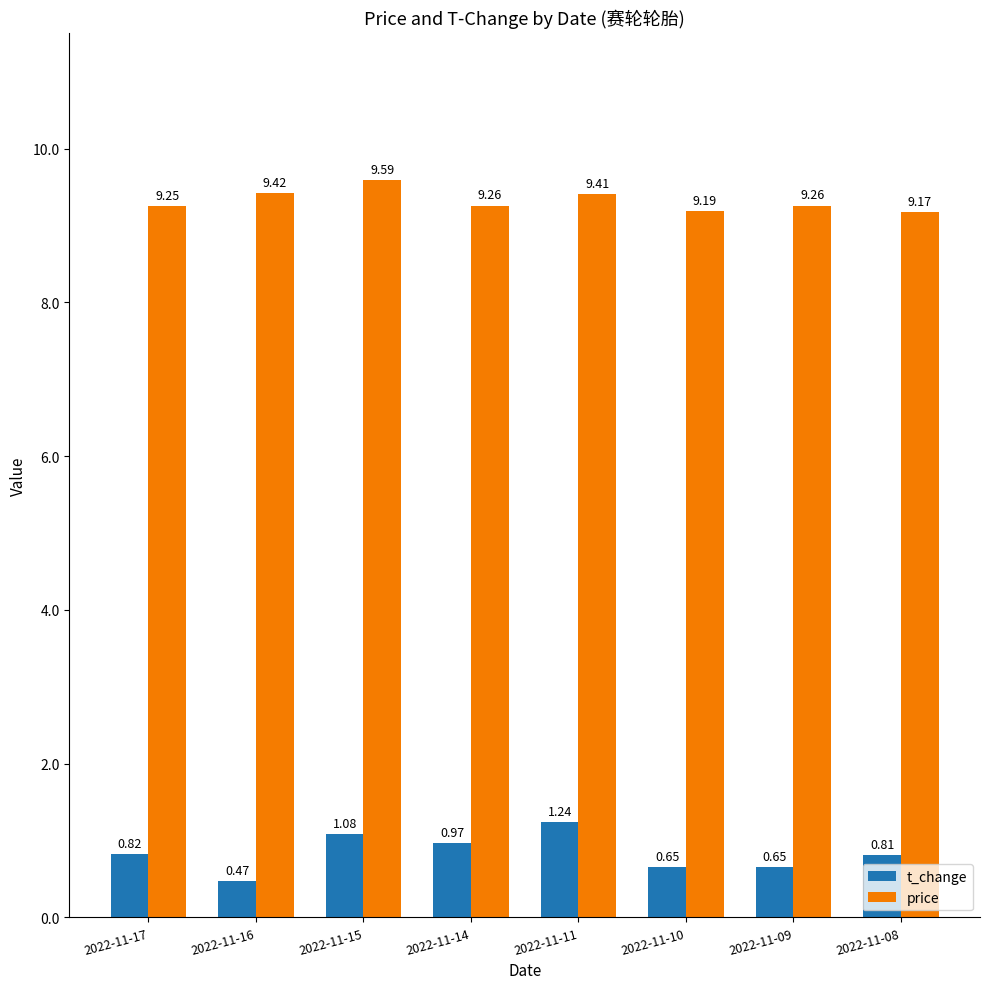

True or false: t_change has a value of 1.8 at 2022-11-11.

False